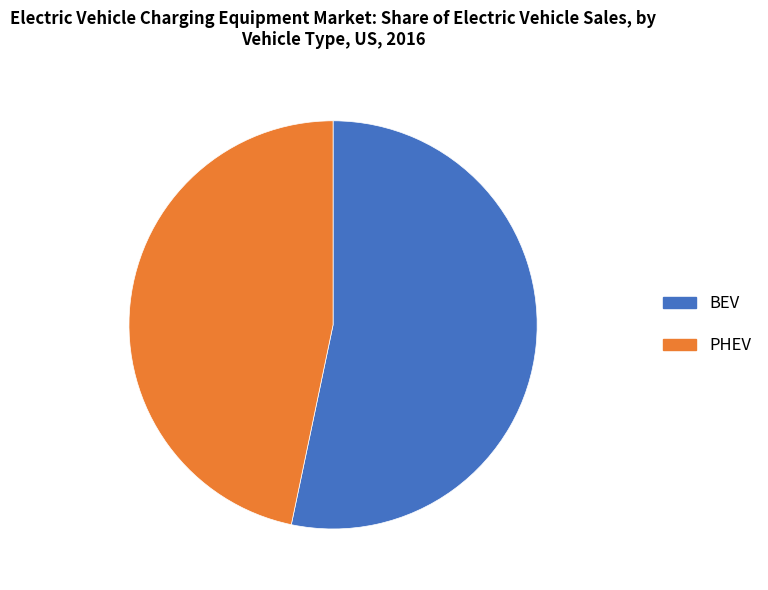

What is the largest slice in the pie chart?

BEV